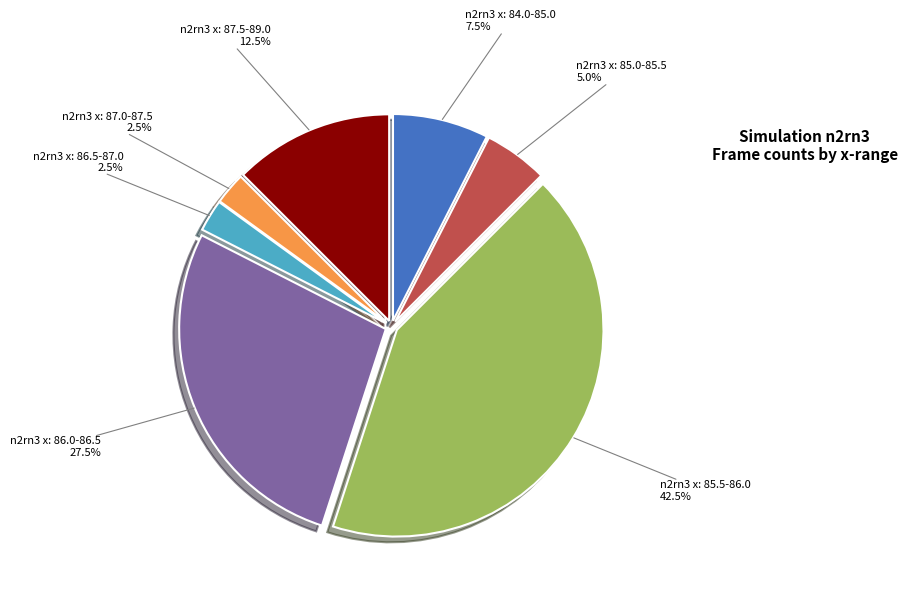

Is there any slice that represents more than half of the pie?

No